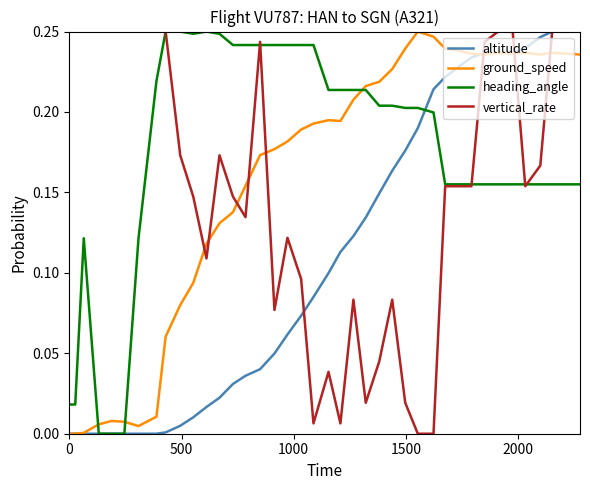

Which series has the largest total across all categories?

heading_angle